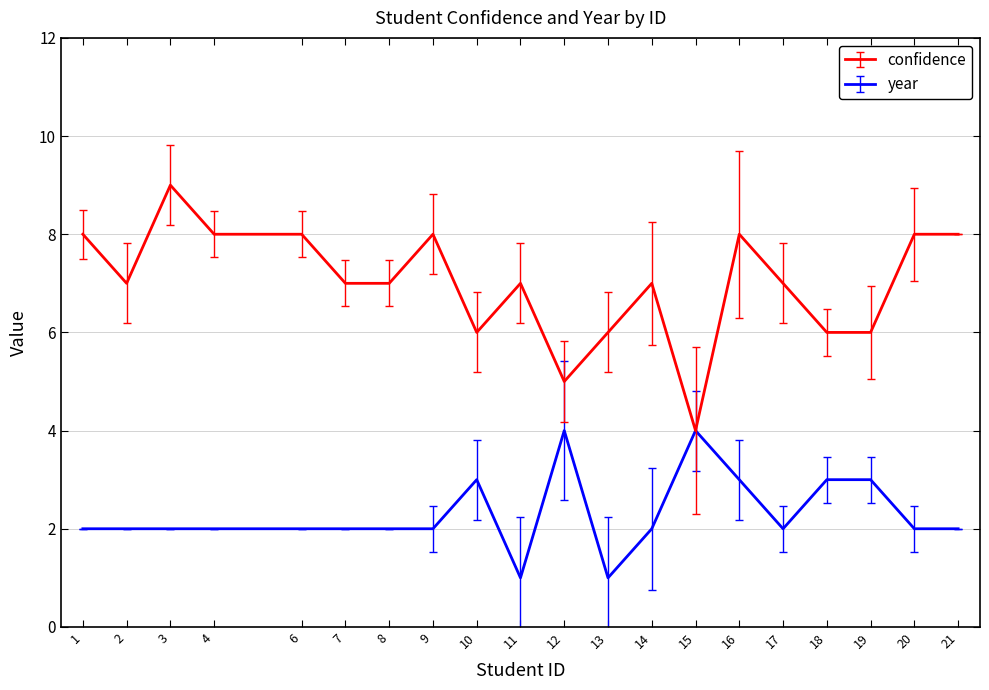

Is the value of confidence at 13 greater than the value of year at 4?

Yes